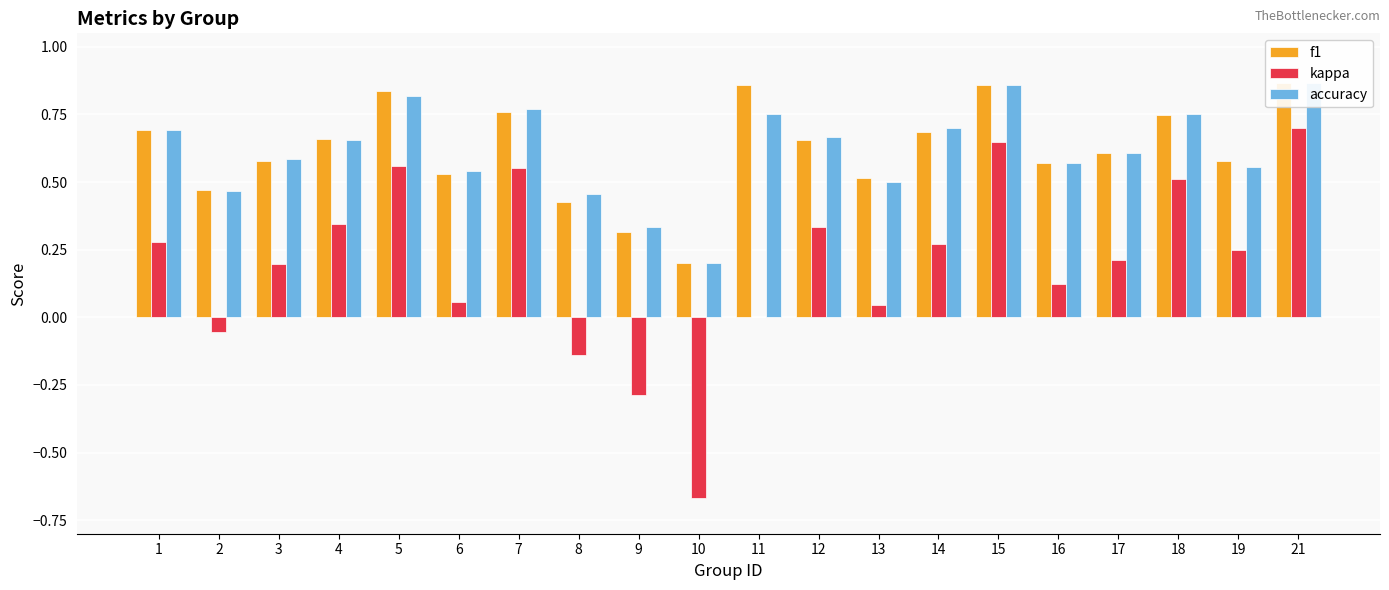

Reading left to right, list all the values displayed in this chart.

f1: 0.7	0.5	0.6	0.7	0.8	0.5	0.8	0.4	0.3	0.2	0.9	0.7	0.5	0.7	0.9	0.6	0.6	0.7	0.6	0.9
kappa: 0.3	-0.1	0.2	0.3	0.6	0.1	0.6	-0.1	-0.3	-0.7	0.0	0.3	0.0	0.3	0.7	0.1	0.2	0.5	0.3	0.7
accuracy: 0.7	0.5	0.6	0.7	0.8	0.5	0.8	0.5	0.3	0.2	0.8	0.7	0.5	0.7	0.9	0.6	0.6	0.8	0.6	0.9